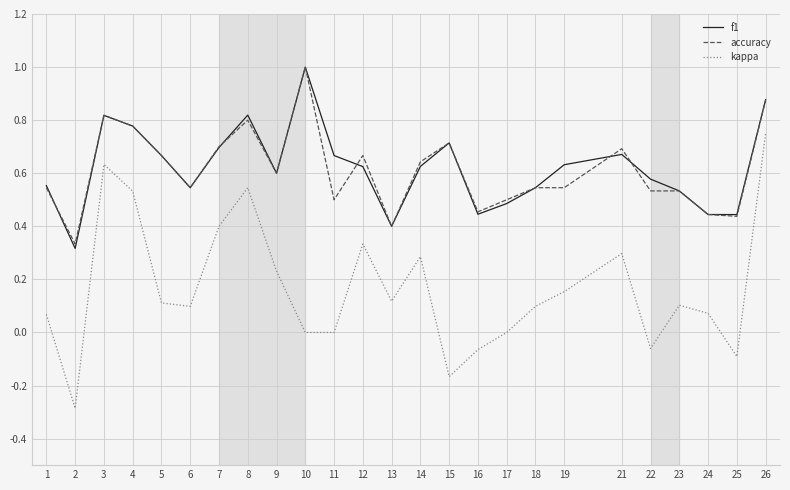

The f1 series shows 1.3 at 4. True or false?

False